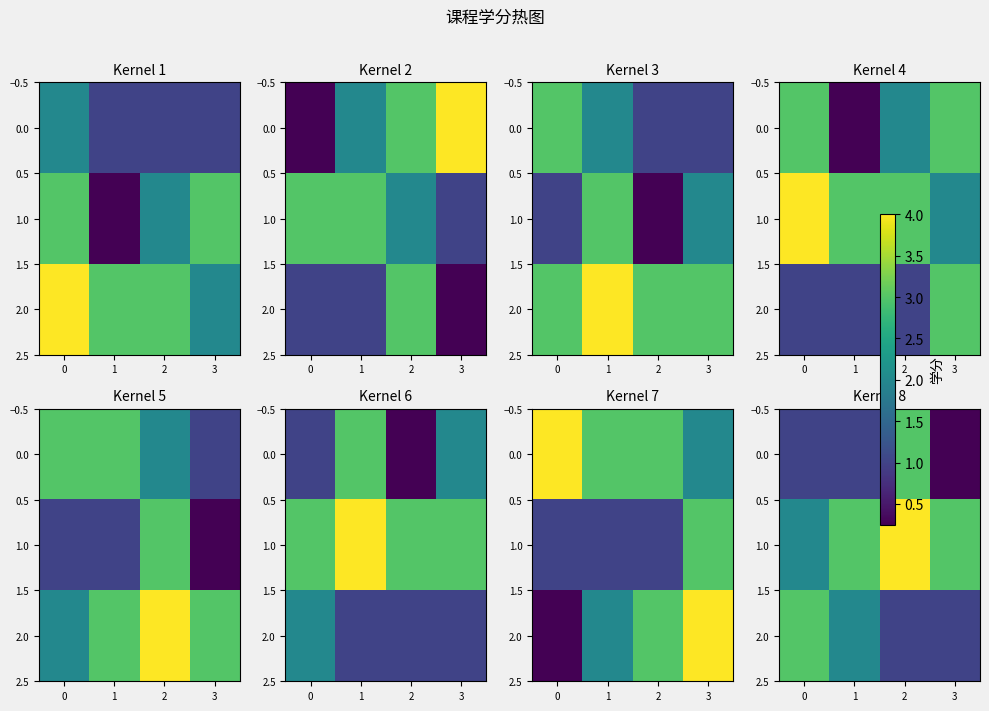

Read the 0.0 value at 2.

3.0